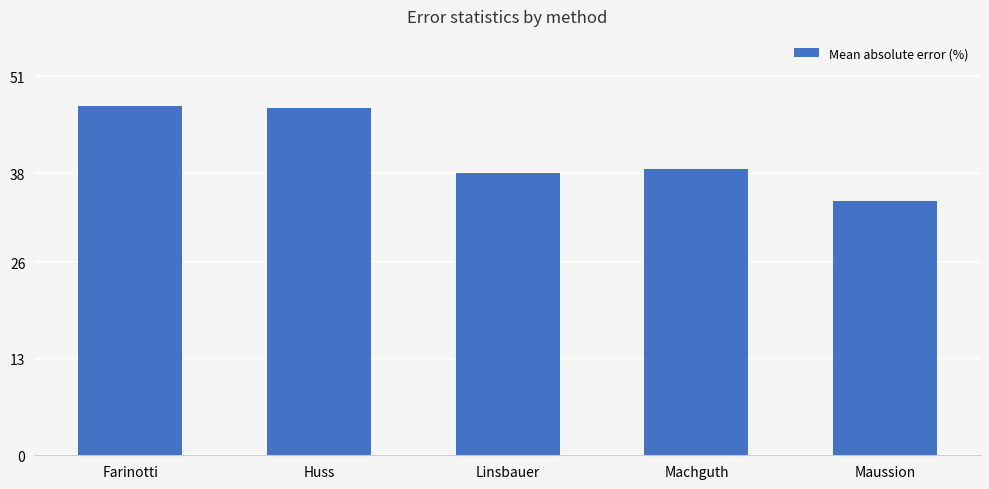

What is the difference between the maximum and minimum values?

12.8